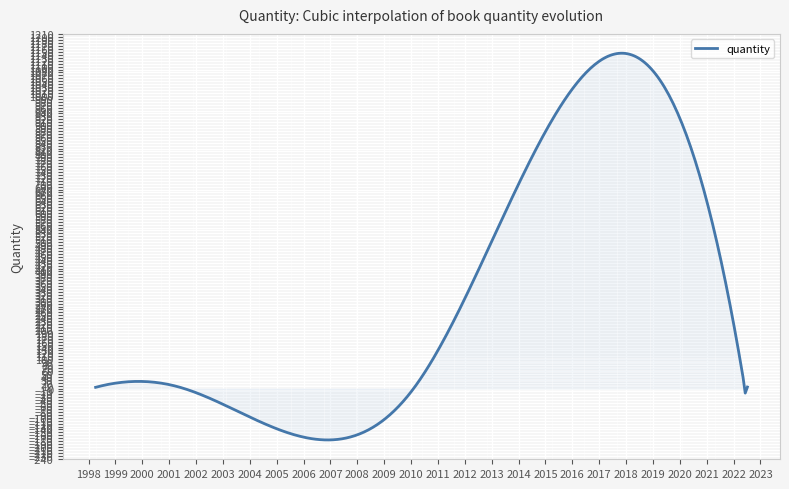

What is the maximum value shown in the chart?

1145.8